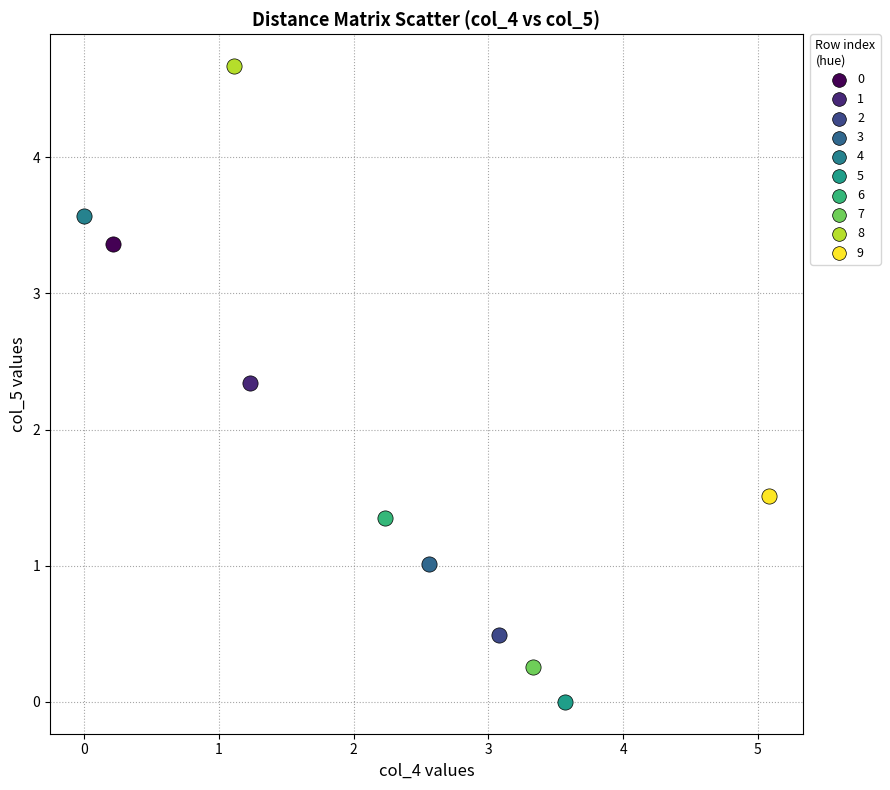

What are all the series names shown in the legend?

0, 1, 2, 3, 4, 5, 6, 7, 8, 9